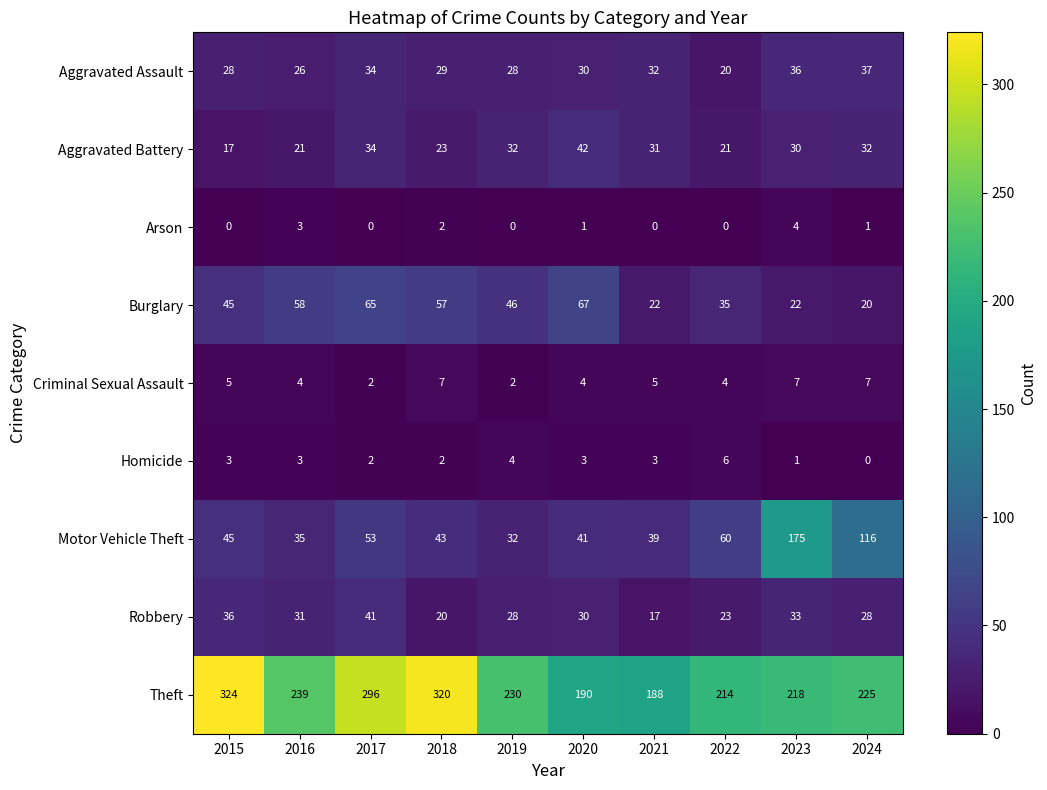

Count the Arson values in the range 0 to 2.

8